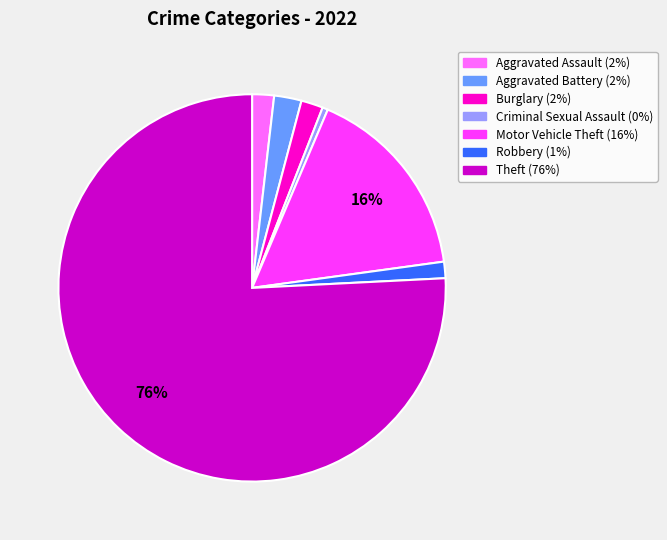

To the nearest percent, what percentage of the pie is Aggravated Battery?

2%